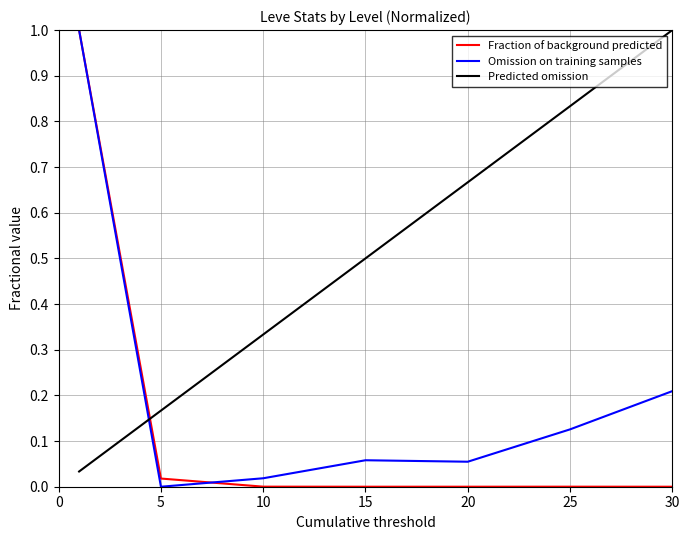

True or false: Predicted omission has more than 2 points higher than both neighbors.

False